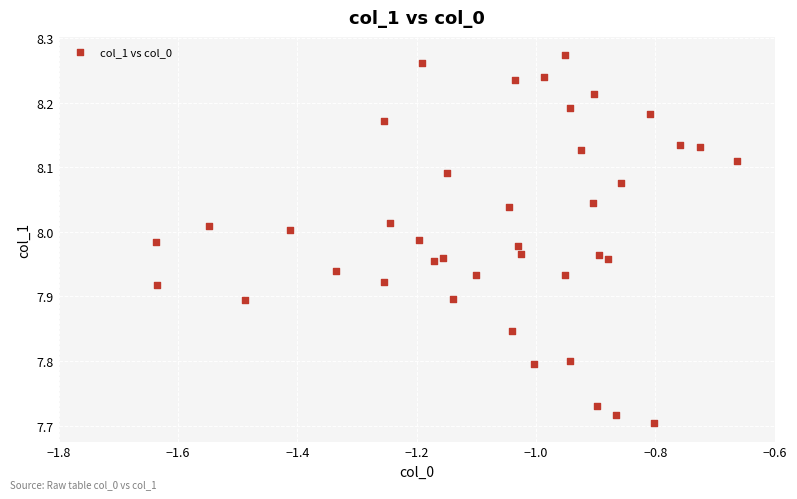

What is the range of Y values (max minus min)?

0.6